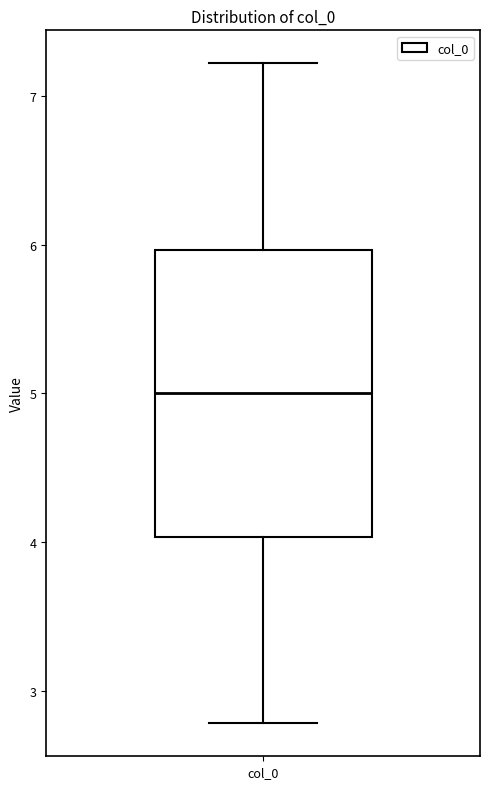

Read this box plot against the y-axis: the position of the median line, the range covered by the box, and the ends of both whiskers. The values are not printed on the chart, so give them approximately, as read against the axis.

median 5.0, box 4.0 to 6.0, whiskers 2.8 to 7.2